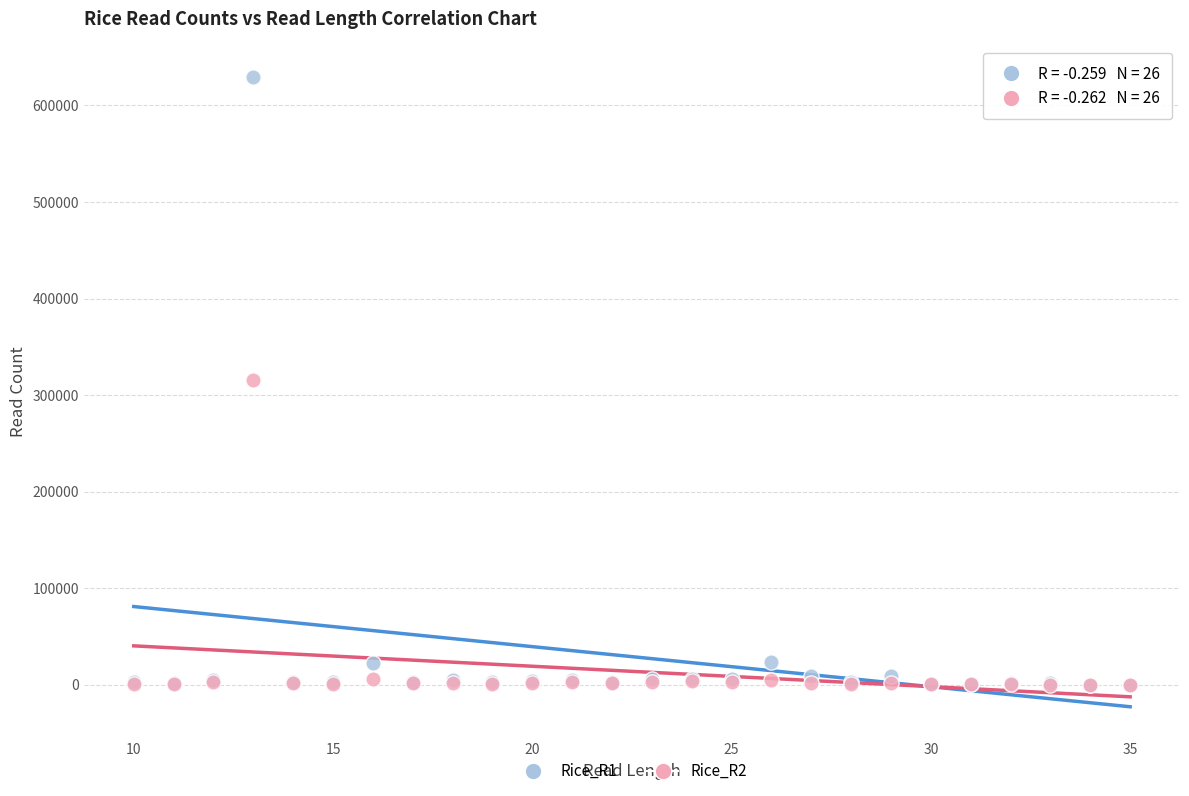

Which series reaches the maximum Y coordinate?

Rice_R1